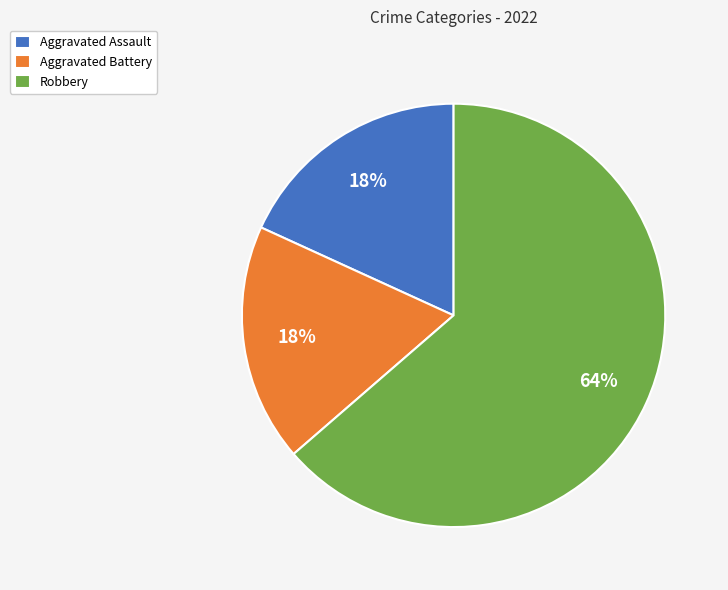

Which has a higher value, Aggravated Battery or Robbery?

Robbery